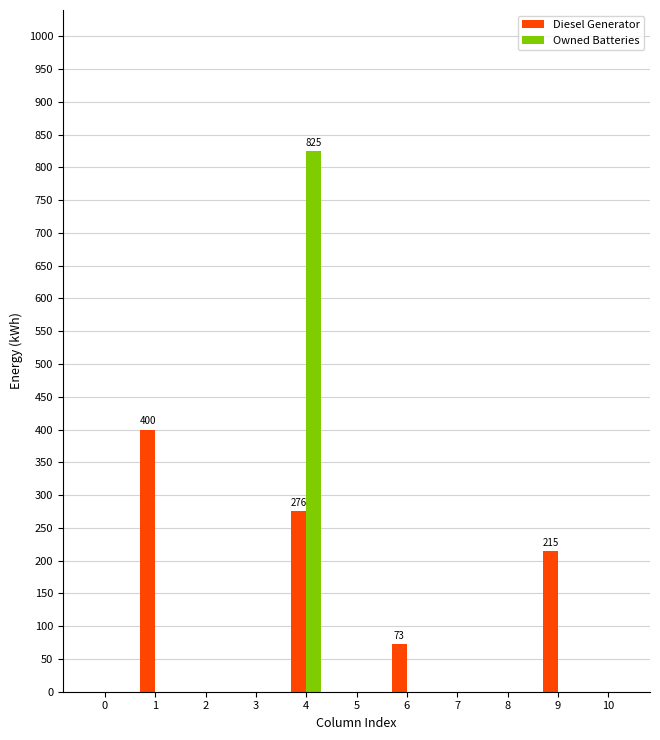

Which series has the largest total across all categories?

Diesel Generator